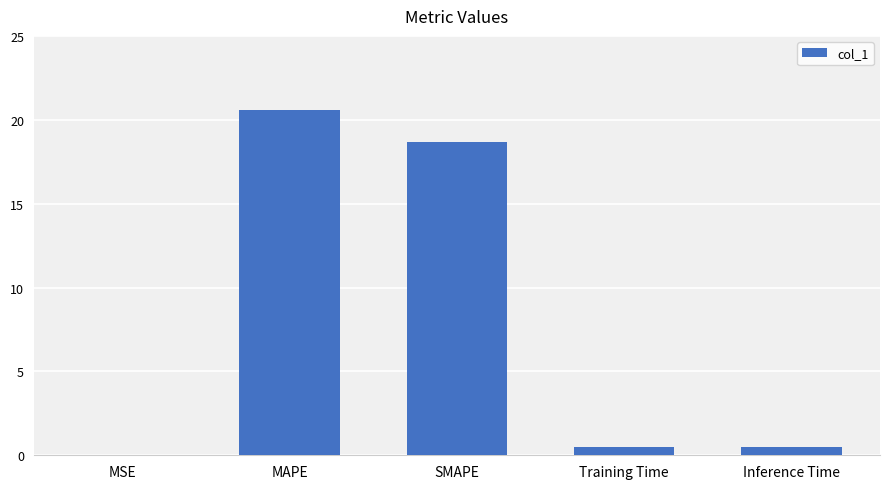

True or false: the data shows 0.5 at Inference Time.

True